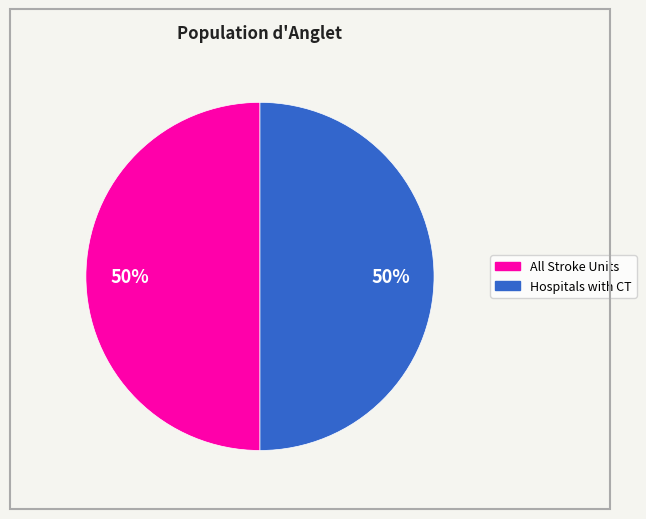

To the nearest percent, what is the average slice percentage?

50%